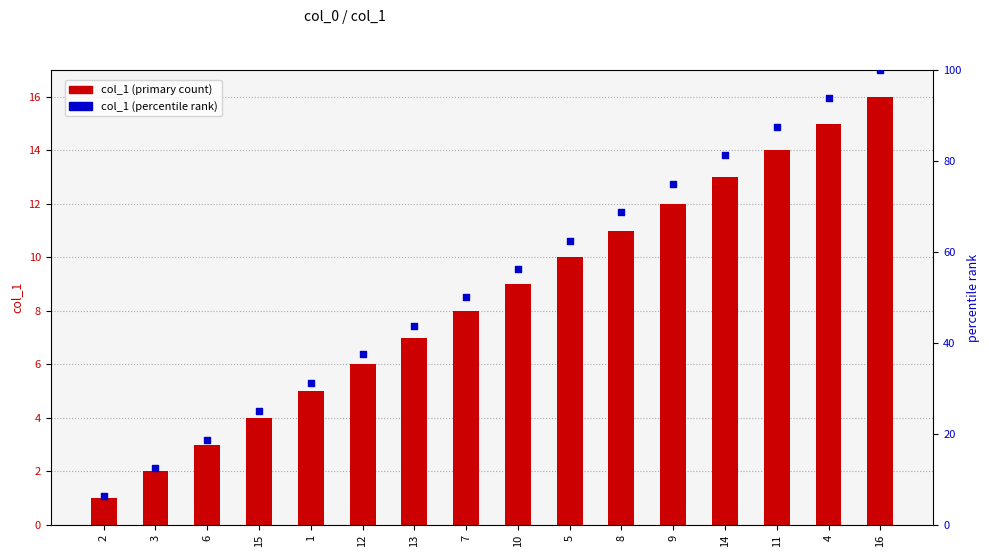

At which category is the sum across all series the highest?

16